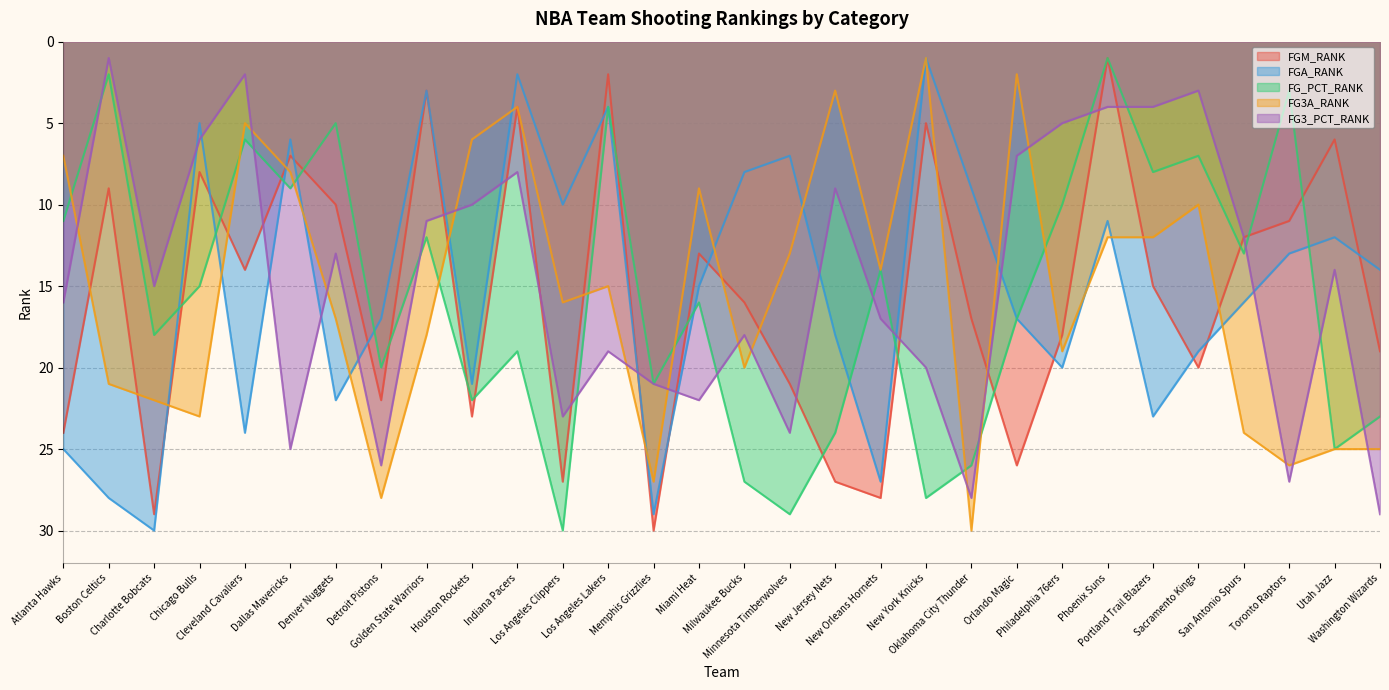

Reading left to right, extract all data points from this chart.

FGM_RANK: Atlanta Hawks=24	Boston Celtics=9	Charlotte Bobcats=29	Chicago Bulls=8	Cleveland Cavaliers=14	Dallas Mavericks=7	Denver Nuggets=10	Detroit Pistons=22	Golden State Warriors=3	Houston Rockets=23	Indiana Pacers=4	Los Angeles Clippers=27	Los Angeles Lakers=2	Memphis Grizzlies=30	Miami Heat=13	Milwaukee Bucks=16	Minnesota Timberwolves=21	New Jersey Nets=27	New Orleans Hornets=28	New York Knicks=5	Oklahoma City Thunder=17	Orlando Magic=26	Philadelphia 76ers=18	Phoenix Suns=1	Portland Trail Blazers=15	Sacramento Kings=20	San Antonio Spurs=12	Toronto Raptors=11	Utah Jazz=6	Washington Wizards=19
FGA_RANK: Atlanta Hawks=25	Boston Celtics=28	Charlotte Bobcats=30	Chicago Bulls=5	Cleveland Cavaliers=24	Dallas Mavericks=6	Denver Nuggets=22	Detroit Pistons=17	Golden State Warriors=3	Houston Rockets=21	Indiana Pacers=2	Los Angeles Clippers=10	Los Angeles Lakers=4	Memphis Grizzlies=29	Miami Heat=15	Milwaukee Bucks=8	Minnesota Timberwolves=7	New Jersey Nets=18	New Orleans Hornets=27	New York Knicks=1	Oklahoma City Thunder=9	Orlando Magic=17	Philadelphia 76ers=20	Phoenix Suns=11	Portland Trail Blazers=23	Sacramento Kings=19	San Antonio Spurs=16	Toronto Raptors=13	Utah Jazz=12	Washington Wizards=14
FG_PCT_RANK: Atlanta Hawks=11	Boston Celtics=2	Charlotte Bobcats=18	Chicago Bulls=15	Cleveland Cavaliers=6	Dallas Mavericks=9	Denver Nuggets=5	Detroit Pistons=20	Golden State Warriors=12	Houston Rockets=22	Indiana Pacers=19	Los Angeles Clippers=30	Los Angeles Lakers=4	Memphis Grizzlies=21	Miami Heat=16	Milwaukee Bucks=27	Minnesota Timberwolves=29	New Jersey Nets=24	New Orleans Hornets=14	New York Knicks=28	Oklahoma City Thunder=26	Orlando Magic=17	Philadelphia 76ers=10	Phoenix Suns=1	Portland Trail Blazers=8	Sacramento Kings=7	San Antonio Spurs=13	Toronto Raptors=3	Utah Jazz=25	Washington Wizards=23
FG3A_RANK: Atlanta Hawks=7	Boston Celtics=21	Charlotte Bobcats=22	Chicago Bulls=23	Cleveland Cavaliers=5	Dallas Mavericks=8	Denver Nuggets=17	Detroit Pistons=28	Golden State Warriors=18	Houston Rockets=6	Indiana Pacers=4	Los Angeles Clippers=16	Los Angeles Lakers=15	Memphis Grizzlies=27	Miami Heat=9	Milwaukee Bucks=20	Minnesota Timberwolves=13	New Jersey Nets=3	New Orleans Hornets=14	New York Knicks=1	Oklahoma City Thunder=30	Orlando Magic=2	Philadelphia 76ers=19	Phoenix Suns=12	Portland Trail Blazers=12	Sacramento Kings=10	San Antonio Spurs=24	Toronto Raptors=26	Utah Jazz=25	Washington Wizards=25
FG3_PCT_RANK: Atlanta Hawks=16	Boston Celtics=1	Charlotte Bobcats=15	Chicago Bulls=6	Cleveland Cavaliers=2	Dallas Mavericks=25	Denver Nuggets=13	Detroit Pistons=26	Golden State Warriors=11	Houston Rockets=10	Indiana Pacers=8	Los Angeles Clippers=23	Los Angeles Lakers=19	Memphis Grizzlies=21	Miami Heat=22	Milwaukee Bucks=18	Minnesota Timberwolves=24	New Jersey Nets=9	New Orleans Hornets=17	New York Knicks=20	Oklahoma City Thunder=28	Orlando Magic=7	Philadelphia 76ers=5	Phoenix Suns=4	Portland Trail Blazers=4	Sacramento Kings=3	San Antonio Spurs=12	Toronto Raptors=27	Utah Jazz=14	Washington Wizards=29